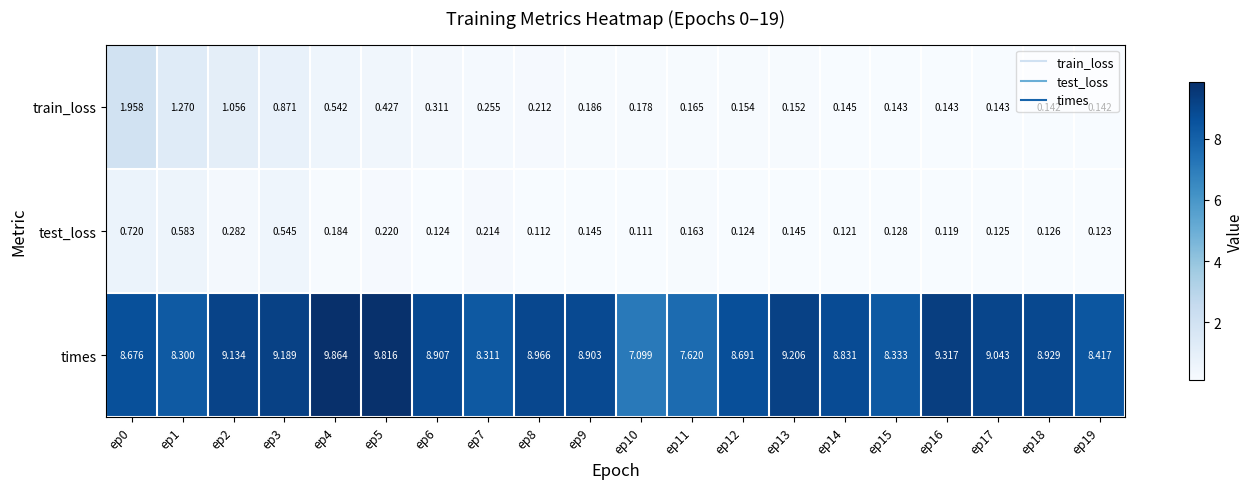

Which series has the largest total across all categories?

times